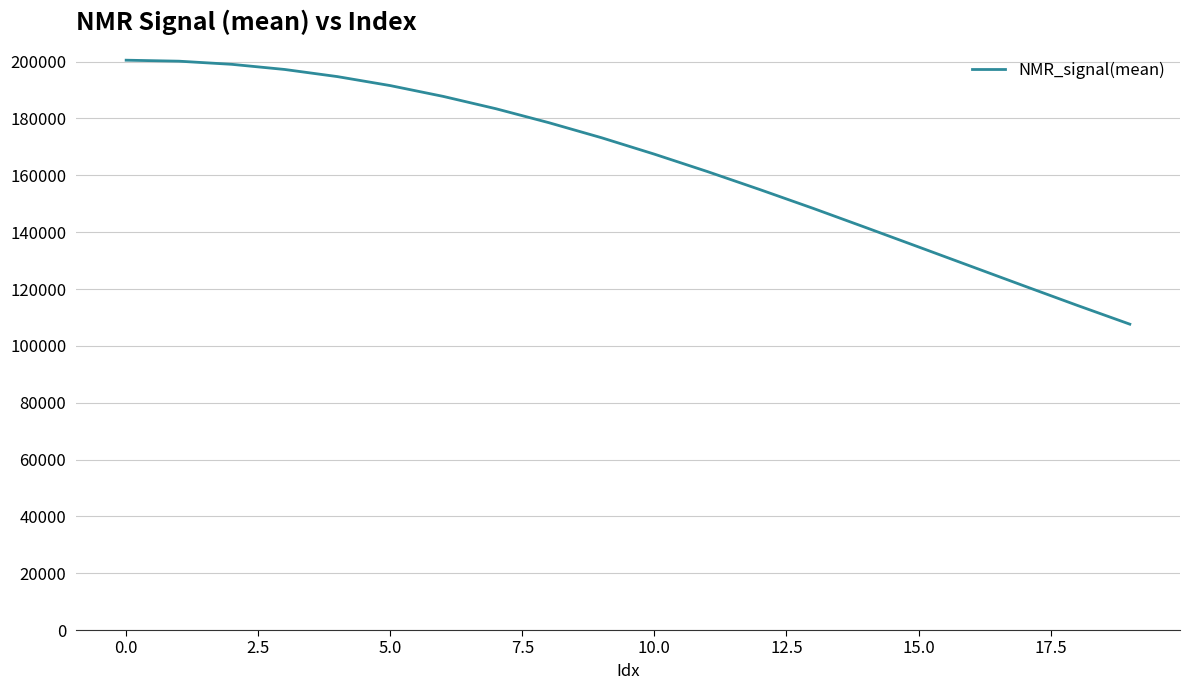

What is the greatest value displayed?

200516.4